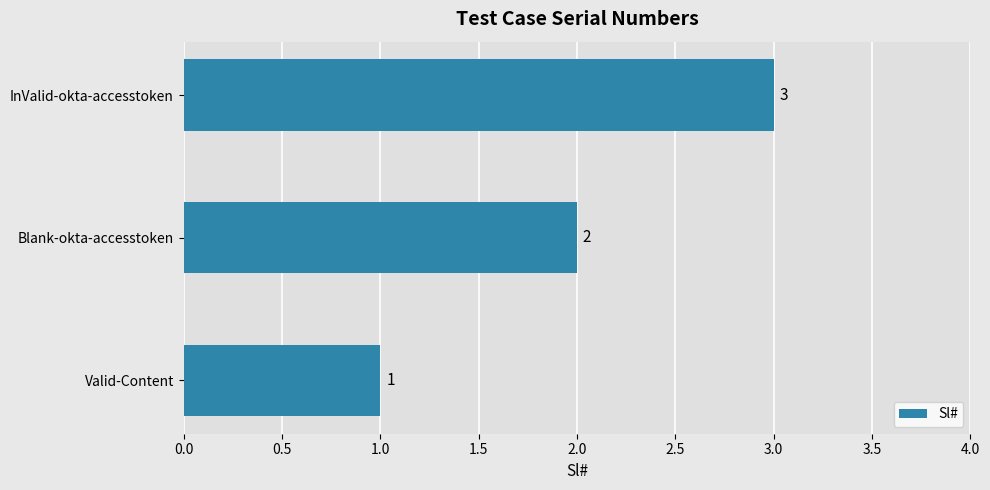

Count the number of data series in this chart.

1